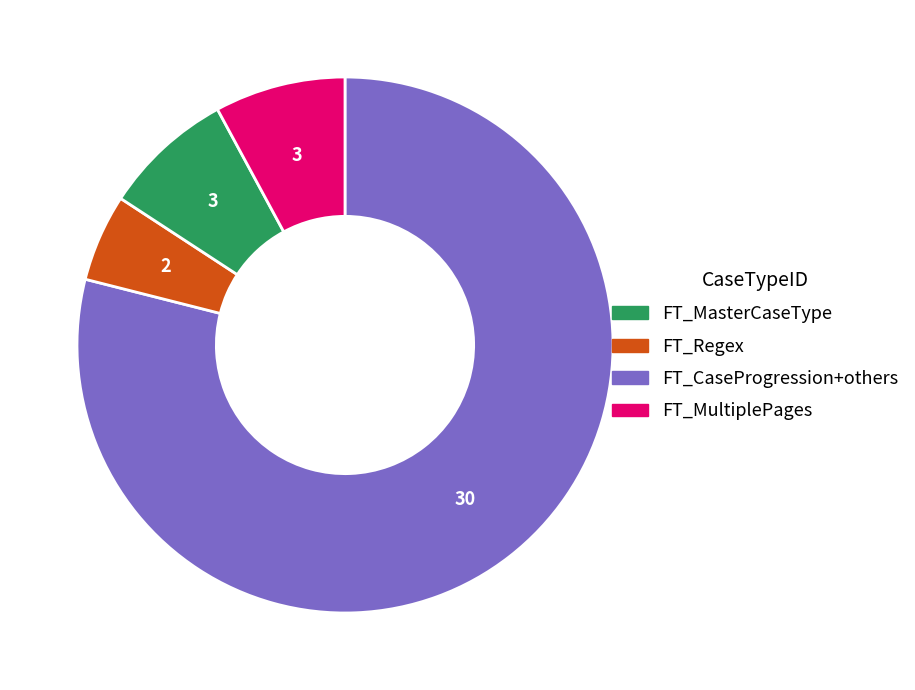

Does any single category account for the majority?

Yes